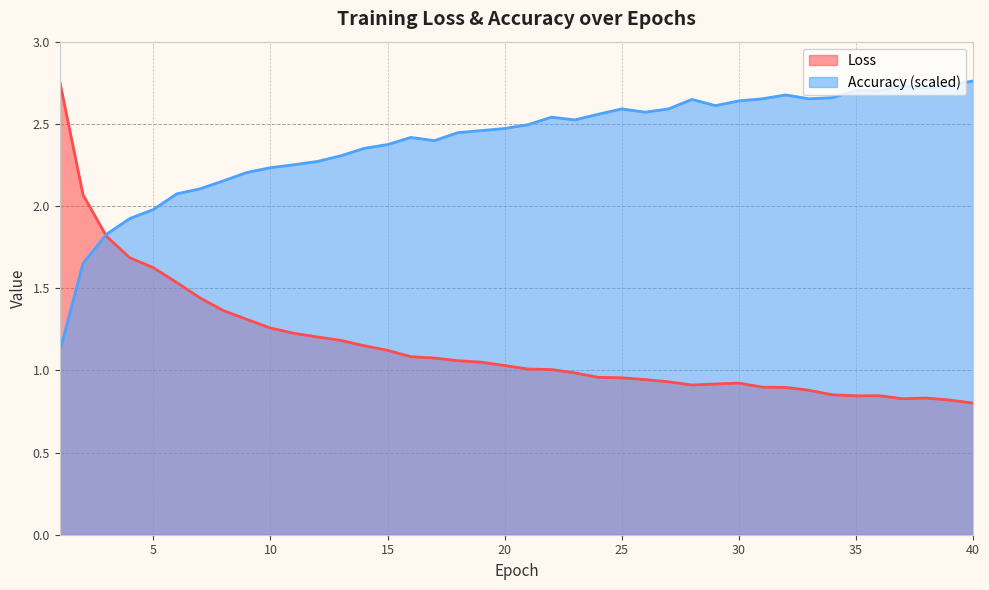

Reading right to left, list all the values displayed in this chart.

Loss: 40=0.8	39=0.8	38=0.8	37=0.8	36=0.8	35=0.8	34=0.9	33=0.9	32=0.9	31=0.9	30=0.9	29=0.9	28=0.9	27=0.9	26=0.9	25=1.0	24=1.0	23=1.0	22=1.0	21=1.0	20=1.0	19=1.0	18=1.1	17=1.1	16=1.1	15=1.1	14=1.2	13=1.2	12=1.2	11=1.2	10=1.3	9=1.3	8=1.4	7=1.4	6=1.5	5=1.6	4=1.7	3=1.8	2=2.1	1=2.8
Accuracy: 40=2.8	39=2.7	38=2.7	37=2.7	36=2.7	35=2.7	34=2.7	33=2.7	32=2.7	31=2.7	30=2.6	29=2.6	28=2.6	27=2.6	26=2.6	25=2.6	24=2.6	23=2.5	22=2.5	21=2.5	20=2.5	19=2.5	18=2.4	17=2.4	16=2.4	15=2.4	14=2.4	13=2.3	12=2.3	11=2.3	10=2.2	9=2.2	8=2.2	7=2.1	6=2.1	5=2.0	4=1.9	3=1.8	2=1.7	1=1.1